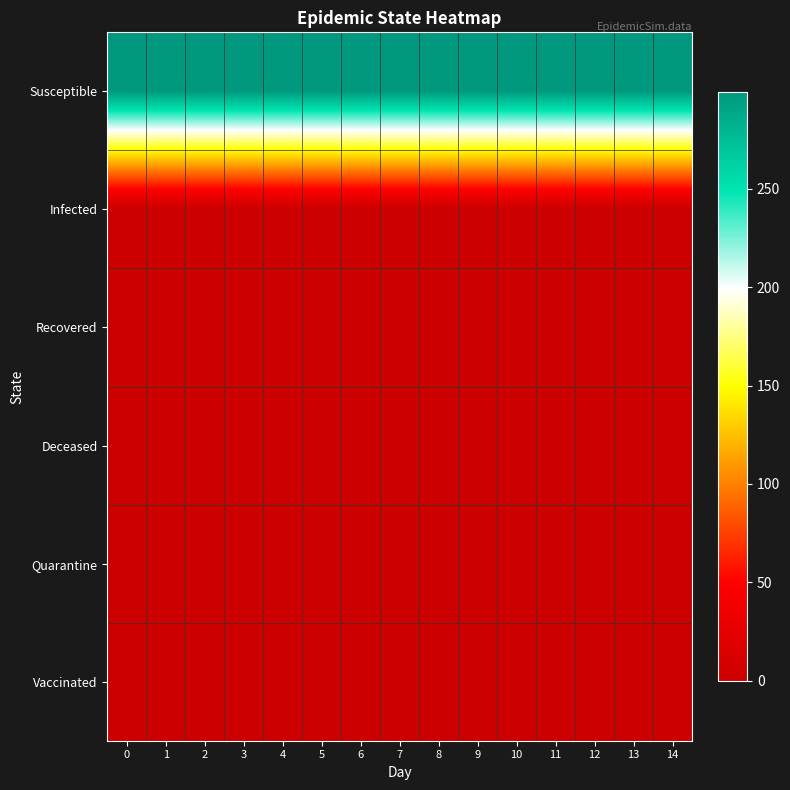

Reading right to left, what are all the values shown in this chart?

row_0: 299	299	299	299	299	299	299	299	299	299	299	299	299	299	299
row_1: 1	1	1	1	1	1	1	1	1	1	1	1	1	1	1
row_2: 0	0	0	0	0	0	0	0	0	0	0	0	0	0	0
row_3: 0	0	0	0	0	0	0	0	0	0	0	0	0	0	0
row_4: 0	0	0	0	0	0	0	0	0	0	0	0	0	0	0
row_5: 0	0	0	0	0	0	0	0	0	0	0	0	0	0	0